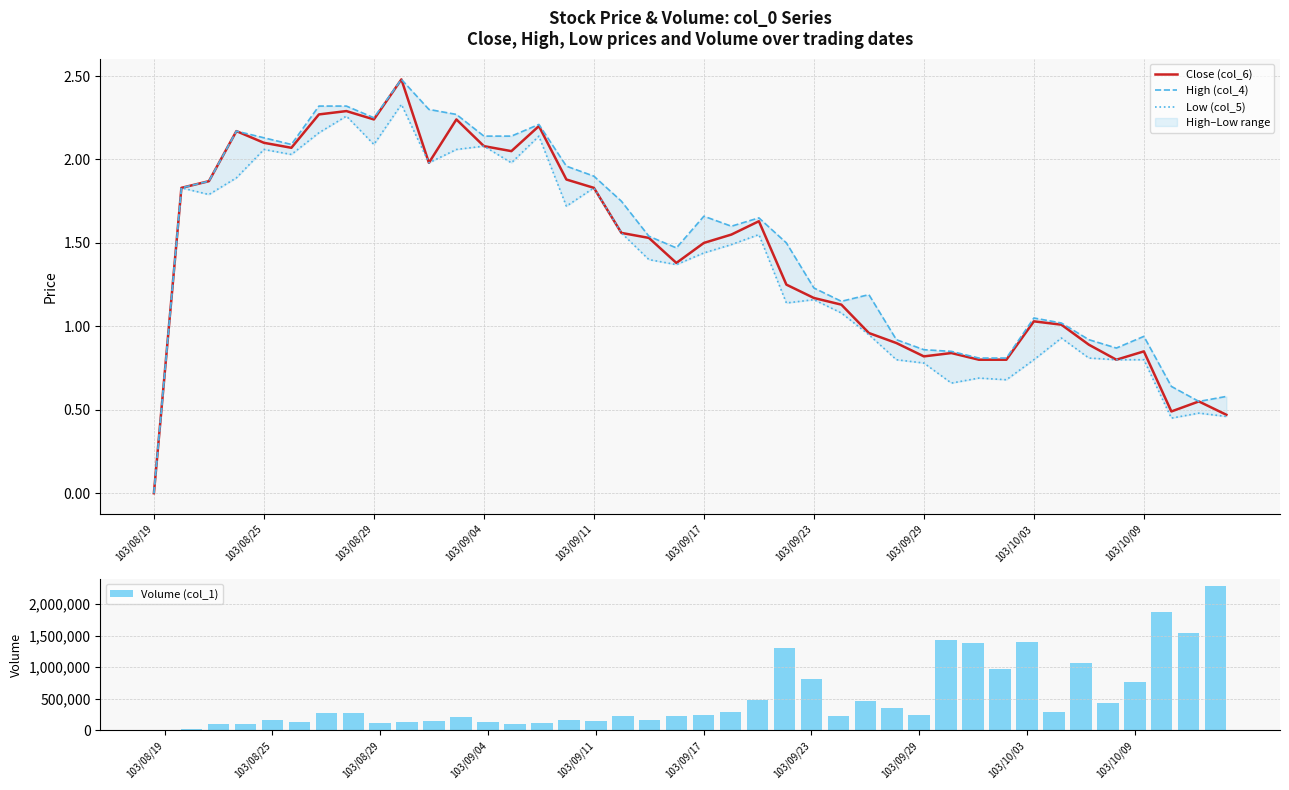

How many groups of bars are there?

40